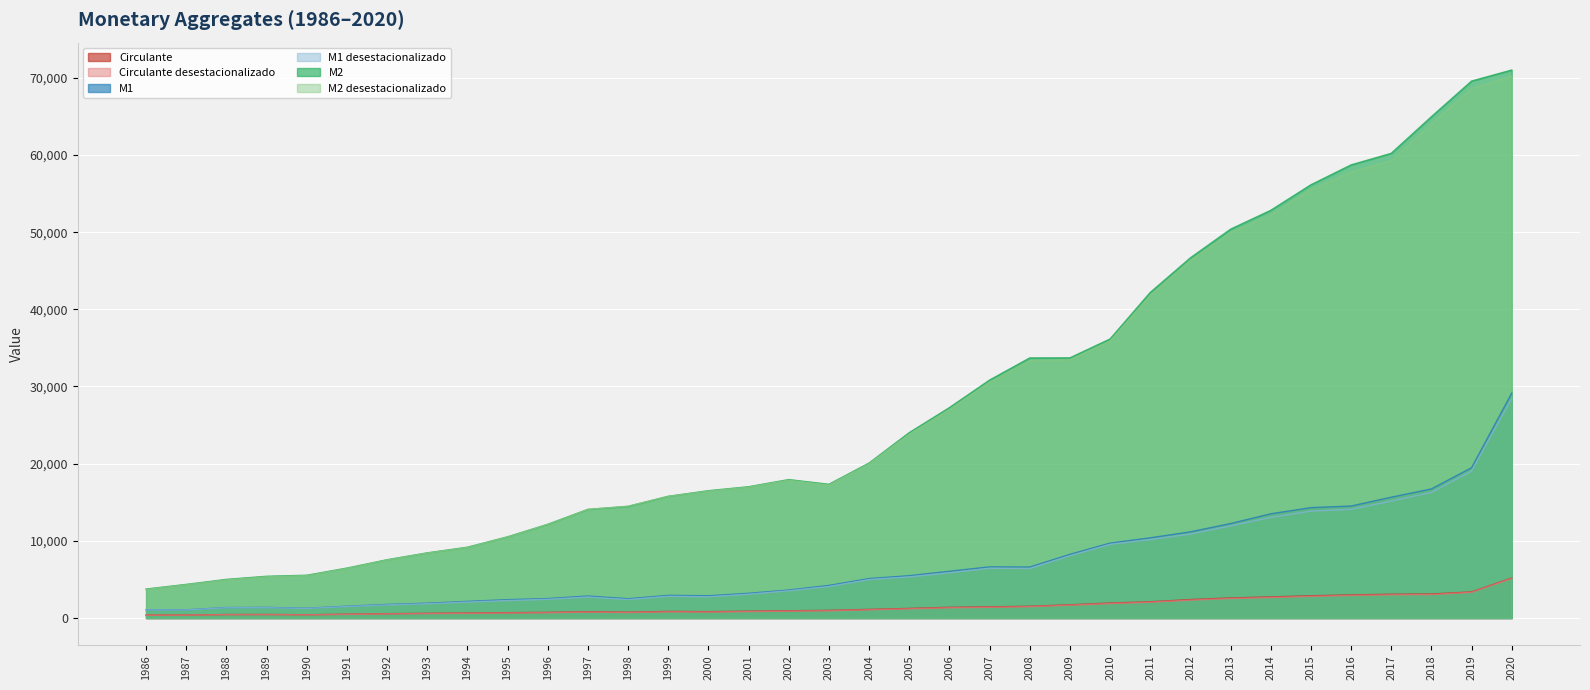

Count the number of categories in the chart.

35